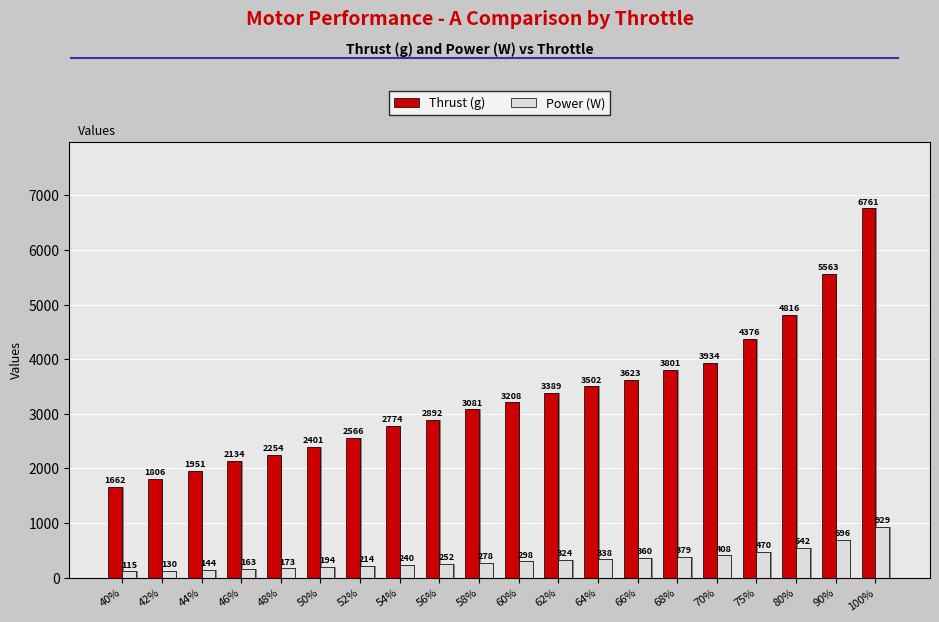

Count the number of data series in this chart.

2